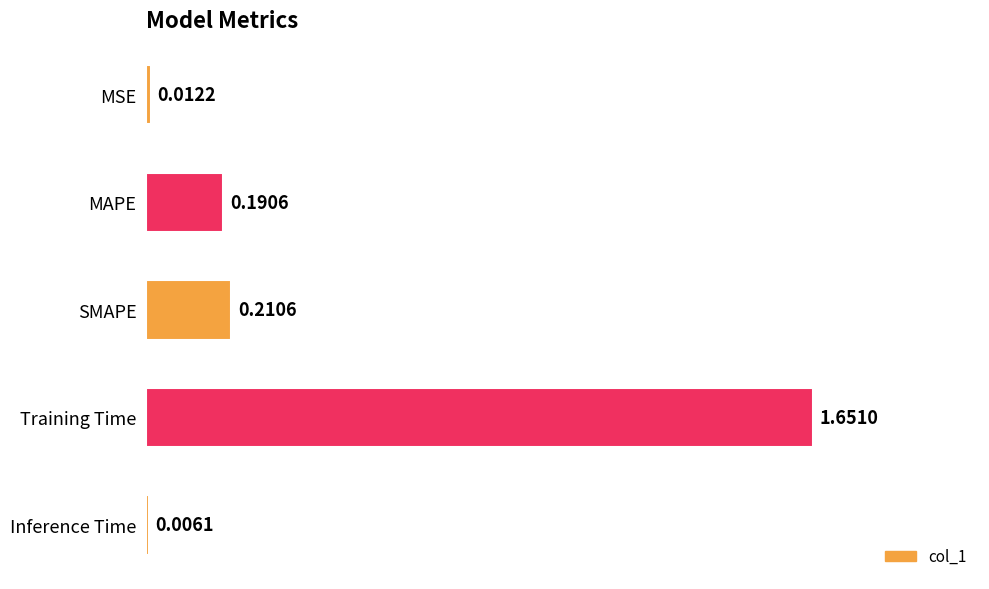

At which category does the chart reach its peak across all series?

Training Time